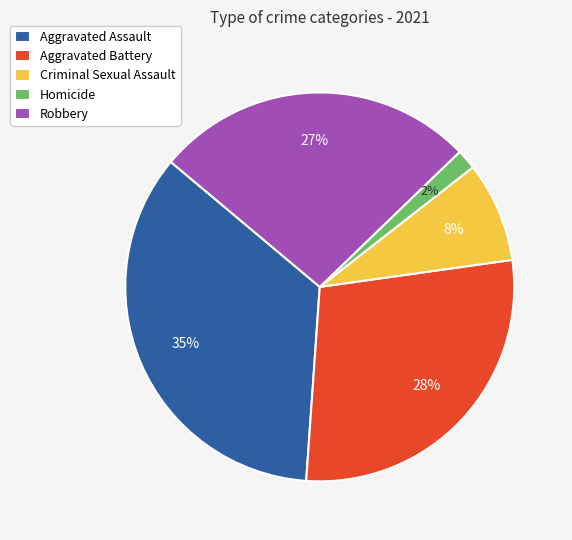

To the nearest percent, what percentage of the pie is Criminal Sexual Assault?

8%